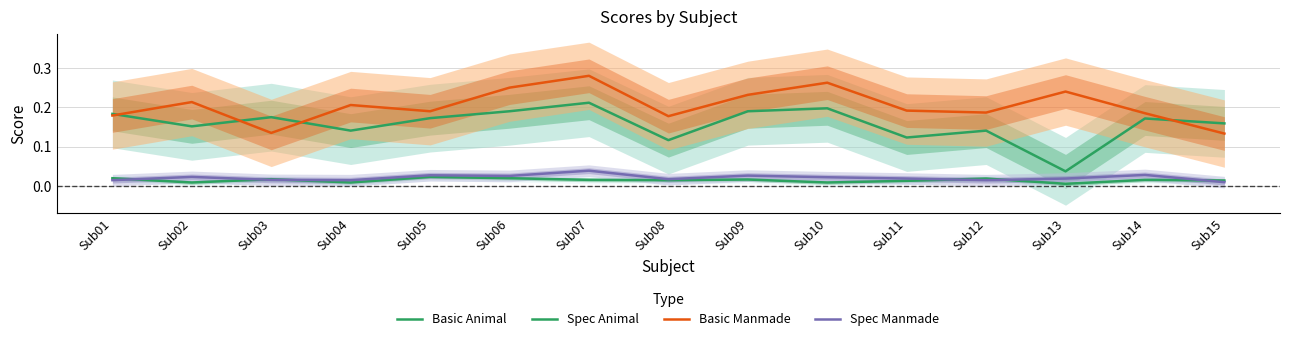

The Spec Manmade series shows 0.0 at Sub05. True or false?

True